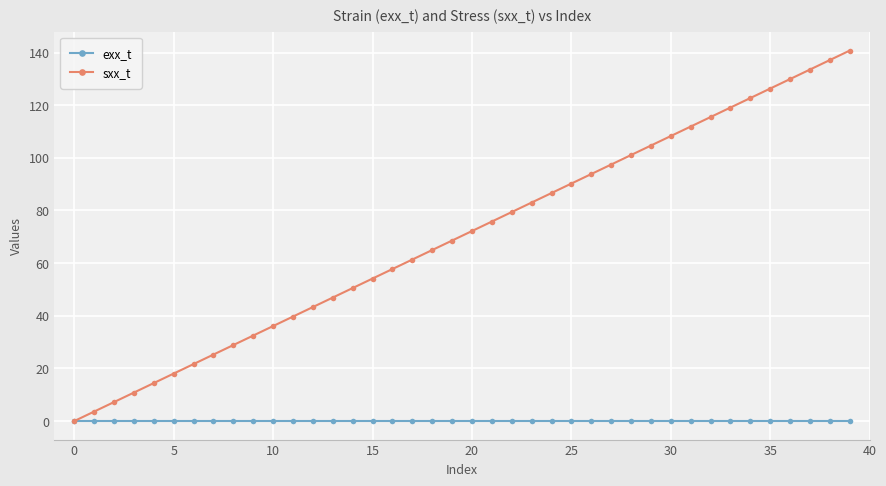

Which series has the widest spread of values?

sxx_t